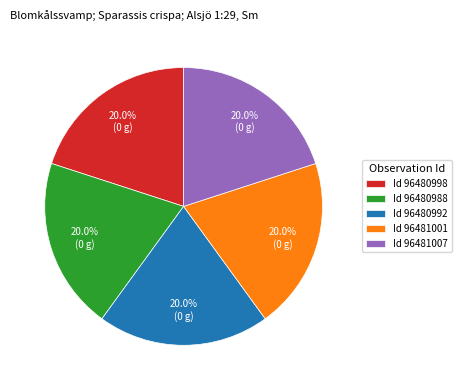

How much of the chart is everything except Id 96481007?

80.0%